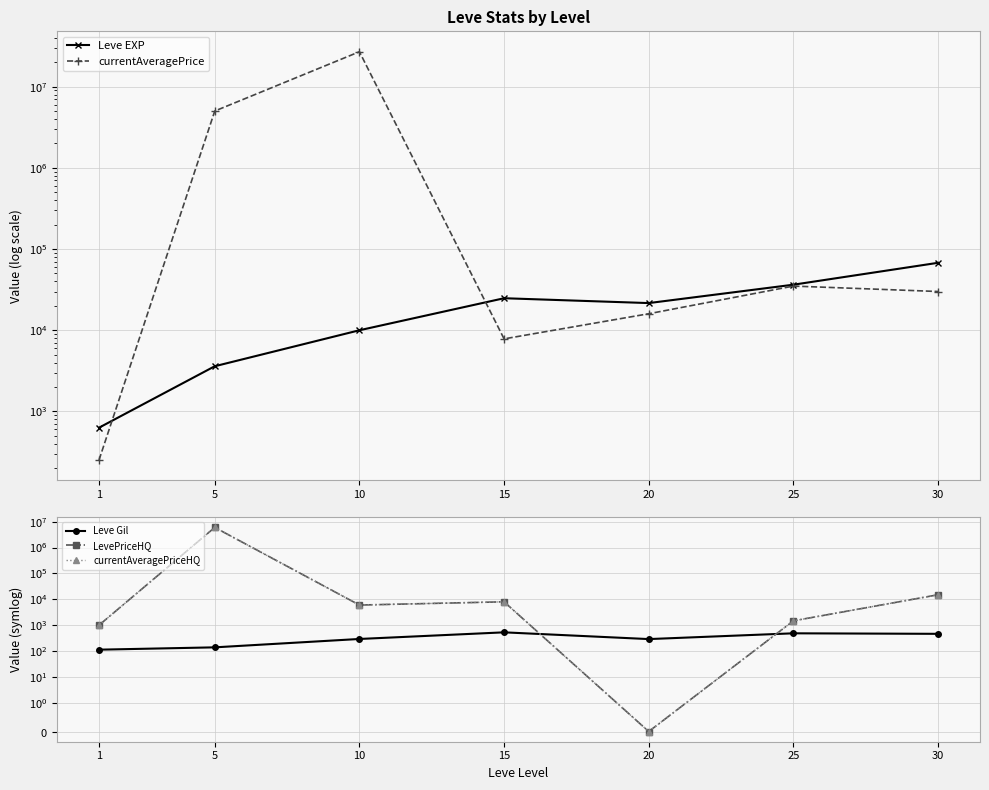

The value of Leve Gil at 30 is 463.0. True or false?

True